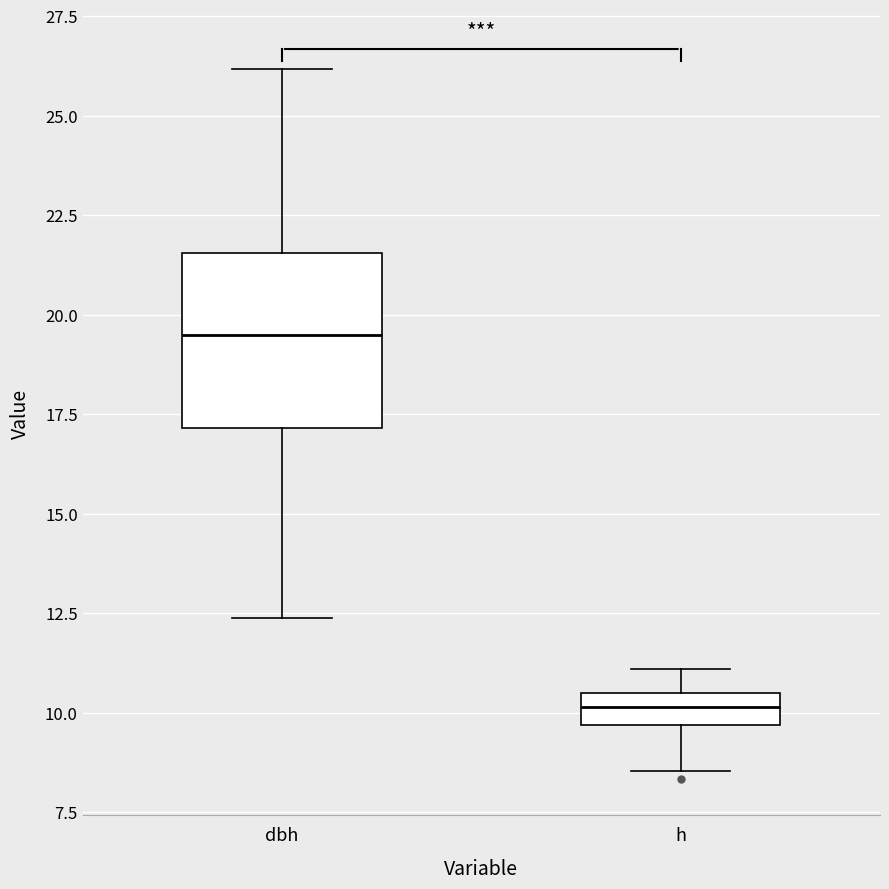

Where does the median line of the box for dbh sit on the y-axis? The values are not printed on the chart, so give them approximately, as read against the axis.

19.5